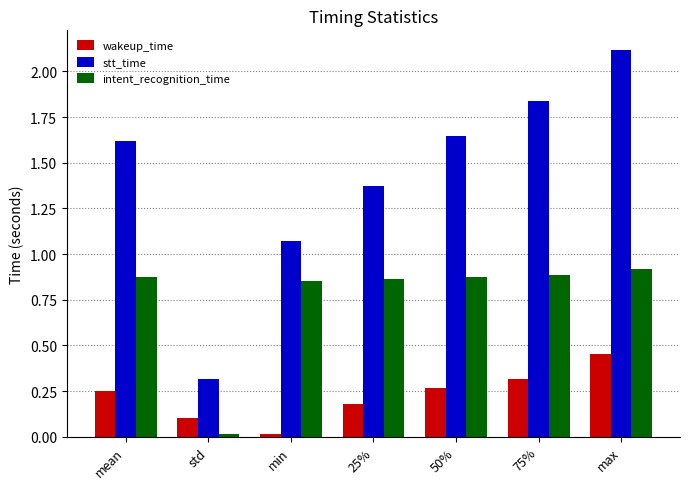

List the series in order of their overall mean, lowest first.

wakeup_time, intent_recognition_time, stt_time